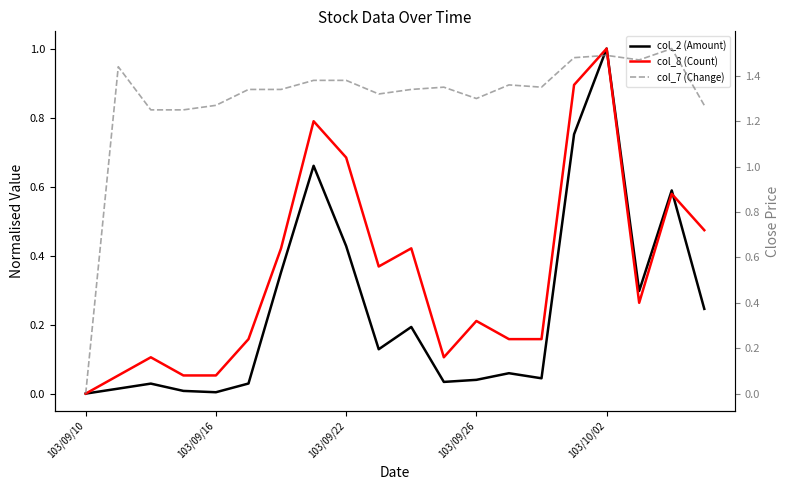

How many lines are shown in the chart?

3